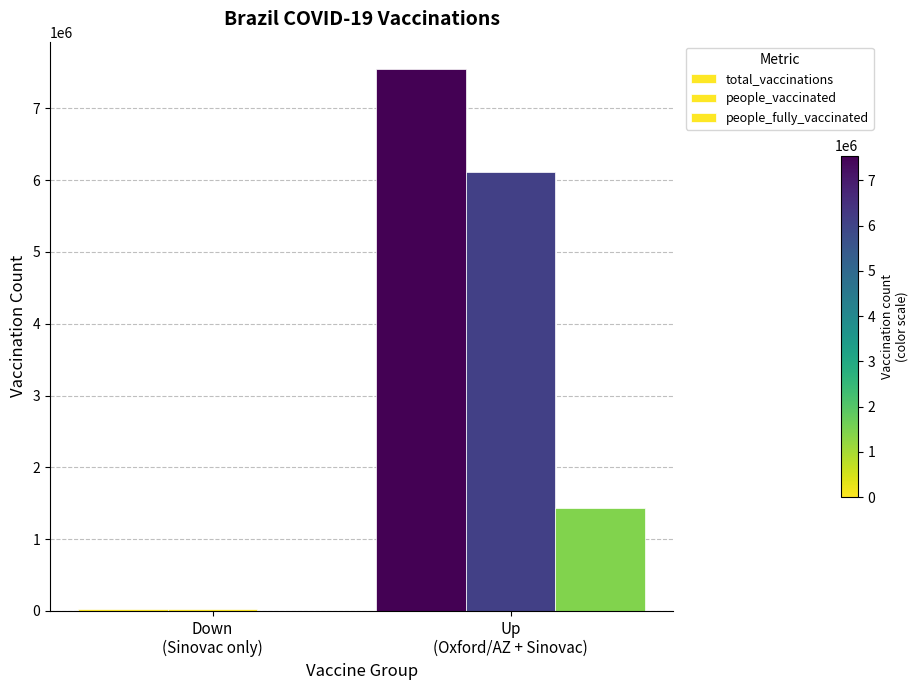

List the labels in order of people_vaccinated value, largest first.

Up
(Oxford/AZ + Sinovac), Down
(Sinovac only)